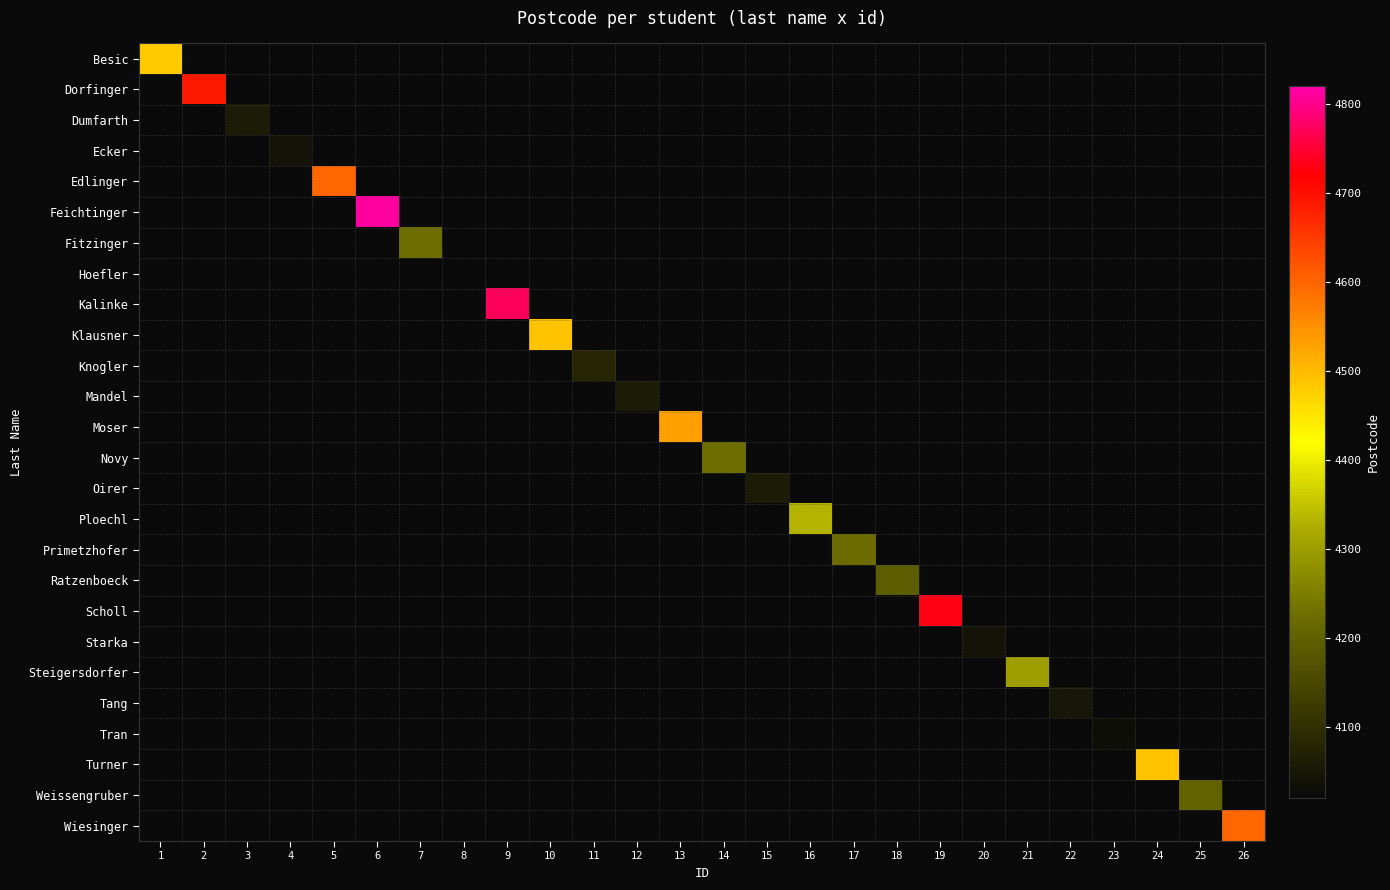

Reading right to left, transcribe all the data shown in this chart.

Besic: 26=0	25=0	24=0	23=0	22=0	21=0	20=0	19=0	18=0	17=0	16=0	15=0	14=0	13=0	12=0	11=0	10=0	9=0	8=0	7=0	6=0	5=0	4=0	3=0	2=0	1=4482
Dorfinger: 26=0	25=0	24=0	23=0	22=0	21=0	20=0	19=0	18=0	17=0	16=0	15=0	14=0	13=0	12=0	11=0	10=0	9=0	8=0	7=0	6=0	5=0	4=0	3=0	2=4690	1=0
Dumfarth: 26=0	25=0	24=0	23=0	22=0	21=0	20=0	19=0	18=0	17=0	16=0	15=0	14=0	13=0	12=0	11=0	10=0	9=0	8=0	7=0	6=0	5=0	4=0	3=4060	2=0	1=0
Ecker: 26=0	25=0	24=0	23=0	22=0	21=0	20=0	19=0	18=0	17=0	16=0	15=0	14=0	13=0	12=0	11=0	10=0	9=0	8=0	7=0	6=0	5=0	4=4040	3=0	2=0	1=0
Edlinger: 26=0	25=0	24=0	23=0	22=0	21=0	20=0	19=0	18=0	17=0	16=0	15=0	14=0	13=0	12=0	11=0	10=0	9=0	8=0	7=0	6=0	5=4600	4=0	3=0	2=0	1=0
Feichtinger: 26=0	25=0	24=0	23=0	22=0	21=0	20=0	19=0	18=0	17=0	16=0	15=0	14=0	13=0	12=0	11=0	10=0	9=0	8=0	7=0	6=4813	5=0	4=0	3=0	2=0	1=0
Fitzinger: 26=0	25=0	24=0	23=0	22=0	21=0	20=0	19=0	18=0	17=0	16=0	15=0	14=0	13=0	12=0	11=0	10=0	9=0	8=0	7=4225	6=0	5=0	4=0	3=0	2=0	1=0
Hoefler: 26=0	25=0	24=0	23=0	22=0	21=0	20=0	19=0	18=0	17=0	16=0	15=0	14=0	13=0	12=0	11=0	10=0	9=0	8=4020	7=0	6=0	5=0	4=0	3=0	2=0	1=0
Kalinke: 26=0	25=0	24=0	23=0	22=0	21=0	20=0	19=0	18=0	17=0	16=0	15=0	14=0	13=0	12=0	11=0	10=0	9=4770	8=0	7=0	6=0	5=0	4=0	3=0	2=0	1=0
Klausner: 26=0	25=0	24=0	23=0	22=0	21=0	20=0	19=0	18=0	17=0	16=0	15=0	14=0	13=0	12=0	11=0	10=4490	9=0	8=0	7=0	6=0	5=0	4=0	3=0	2=0	1=0
Knogler: 26=0	25=0	24=0	23=0	22=0	21=0	20=0	19=0	18=0	17=0	16=0	15=0	14=0	13=0	12=0	11=4081	10=0	9=0	8=0	7=0	6=0	5=0	4=0	3=0	2=0	1=0
Mandel: 26=0	25=0	24=0	23=0	22=0	21=0	20=0	19=0	18=0	17=0	16=0	15=0	14=0	13=0	12=4060	11=0	10=0	9=0	8=0	7=0	6=0	5=0	4=0	3=0	2=0	1=0
Moser: 26=0	25=0	24=0	23=0	22=0	21=0	20=0	19=0	18=0	17=0	16=0	15=0	14=0	13=4531	12=0	11=0	10=0	9=0	8=0	7=0	6=0	5=0	4=0	3=0	2=0	1=0
Novy: 26=0	25=0	24=0	23=0	22=0	21=0	20=0	19=0	18=0	17=0	16=0	15=0	14=4224	13=0	12=0	11=0	10=0	9=0	8=0	7=0	6=0	5=0	4=0	3=0	2=0	1=0
Oirer: 26=0	25=0	24=0	23=0	22=0	21=0	20=0	19=0	18=0	17=0	16=0	15=4060	14=0	13=0	12=0	11=0	10=0	9=0	8=0	7=0	6=0	5=0	4=0	3=0	2=0	1=0
Ploechl: 26=0	25=0	24=0	23=0	22=0	21=0	20=0	19=0	18=0	17=0	16=4331	15=0	14=0	13=0	12=0	11=0	10=0	9=0	8=0	7=0	6=0	5=0	4=0	3=0	2=0	1=0
Primetzhofer: 26=0	25=0	24=0	23=0	22=0	21=0	20=0	19=0	18=0	17=4221	16=0	15=0	14=0	13=0	12=0	11=0	10=0	9=0	8=0	7=0	6=0	5=0	4=0	3=0	2=0	1=0
Ratzenboeck: 26=0	25=0	24=0	23=0	22=0	21=0	20=0	19=0	18=4190	17=0	16=0	15=0	14=0	13=0	12=0	11=0	10=0	9=0	8=0	7=0	6=0	5=0	4=0	3=0	2=0	1=0
Scholl: 26=0	25=0	24=0	23=0	22=0	21=0	20=0	19=4730	18=0	17=0	16=0	15=0	14=0	13=0	12=0	11=0	10=0	9=0	8=0	7=0	6=0	5=0	4=0	3=0	2=0	1=0
Starka: 26=0	25=0	24=0	23=0	22=0	21=0	20=4040	19=0	18=0	17=0	16=0	15=0	14=0	13=0	12=0	11=0	10=0	9=0	8=0	7=0	6=0	5=0	4=0	3=0	2=0	1=0
Steigersdorfer: 26=0	25=0	24=0	23=0	22=0	21=4303	20=0	19=0	18=0	17=0	16=0	15=0	14=0	13=0	12=0	11=0	10=0	9=0	8=0	7=0	6=0	5=0	4=0	3=0	2=0	1=0
Tang: 26=0	25=0	24=0	23=0	22=4050	21=0	20=0	19=0	18=0	17=0	16=0	15=0	14=0	13=0	12=0	11=0	10=0	9=0	8=0	7=0	6=0	5=0	4=0	3=0	2=0	1=0
Tran: 26=0	25=0	24=0	23=4030	22=0	21=0	20=0	19=0	18=0	17=0	16=0	15=0	14=0	13=0	12=0	11=0	10=0	9=0	8=0	7=0	6=0	5=0	4=0	3=0	2=0	1=0
Turner: 26=0	25=0	24=4490	23=0	22=0	21=0	20=0	19=0	18=0	17=0	16=0	15=0	14=0	13=0	12=0	11=0	10=0	9=0	8=0	7=0	6=0	5=0	4=0	3=0	2=0	1=0
Weissengruber: 26=0	25=4203	24=0	23=0	22=0	21=0	20=0	19=0	18=0	17=0	16=0	15=0	14=0	13=0	12=0	11=0	10=0	9=0	8=0	7=0	6=0	5=0	4=0	3=0	2=0	1=0
Wiesinger: 26=4600	25=0	24=0	23=0	22=0	21=0	20=0	19=0	18=0	17=0	16=0	15=0	14=0	13=0	12=0	11=0	10=0	9=0	8=0	7=0	6=0	5=0	4=0	3=0	2=0	1=0